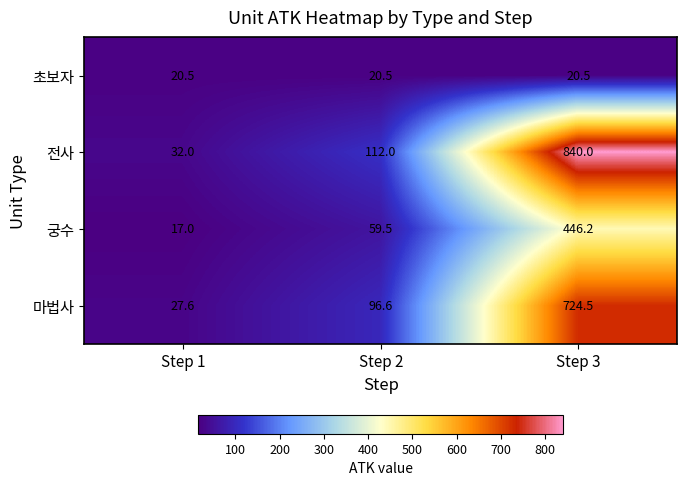

What is the total value across all series at Step 3?

2031.2